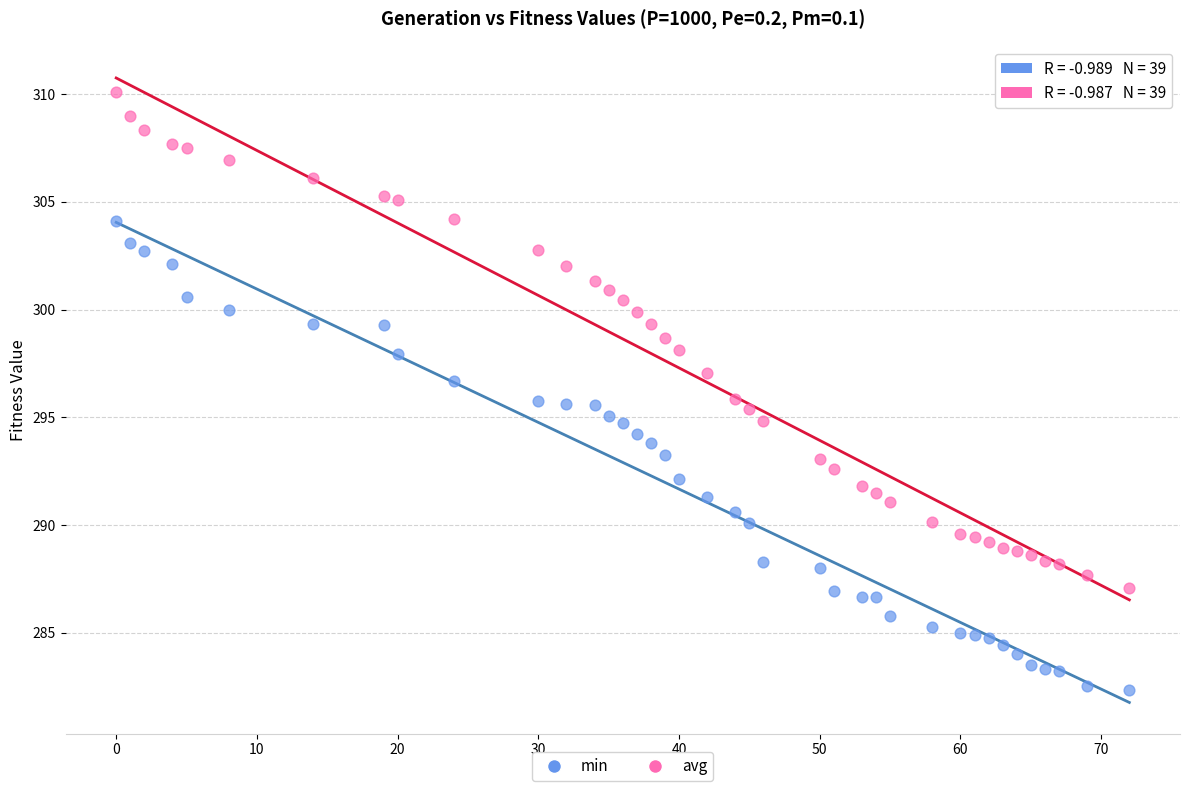

What are all the series names shown in the legend?

min, avg